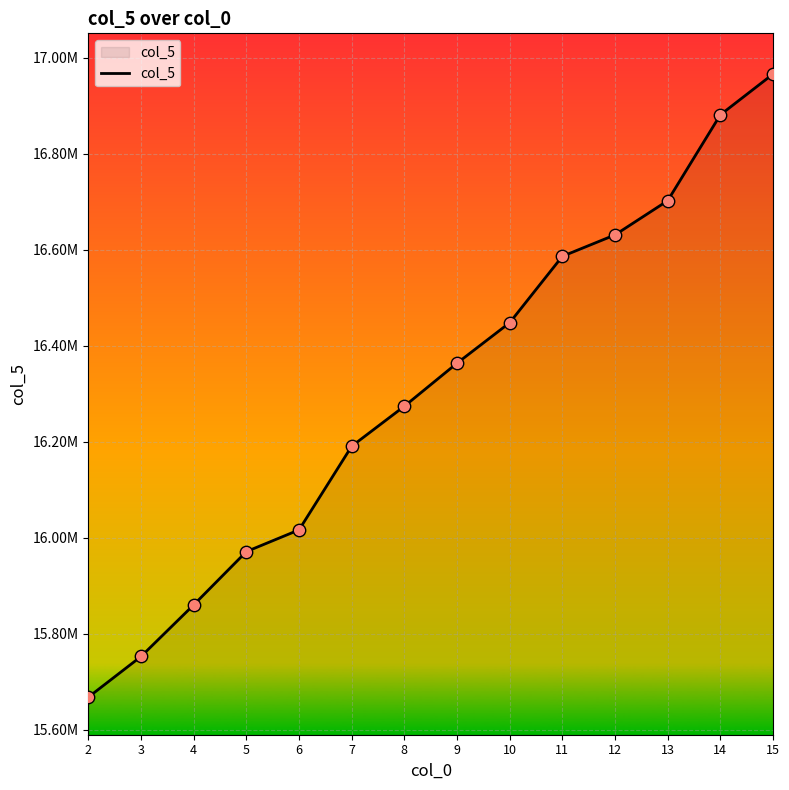

Which has a higher value, 5 or 10?

10